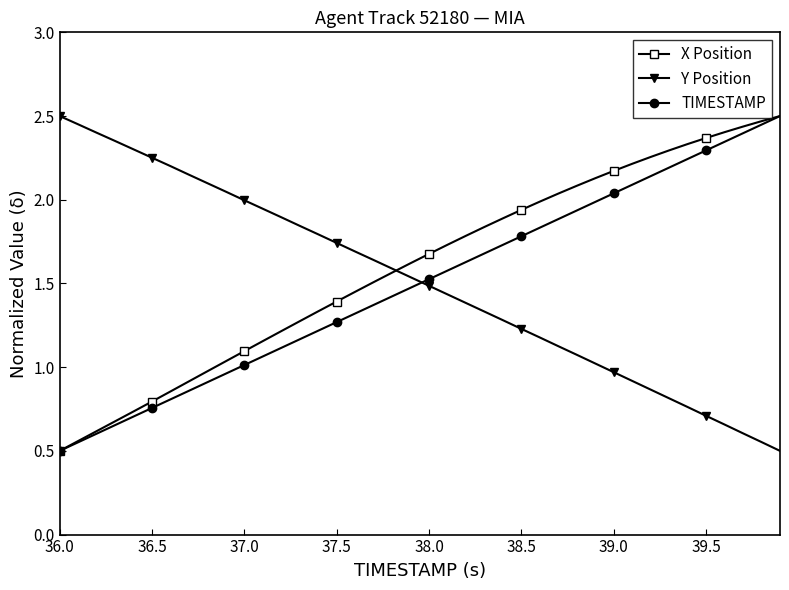

What is the lowest value of the Y Position series?

0.5